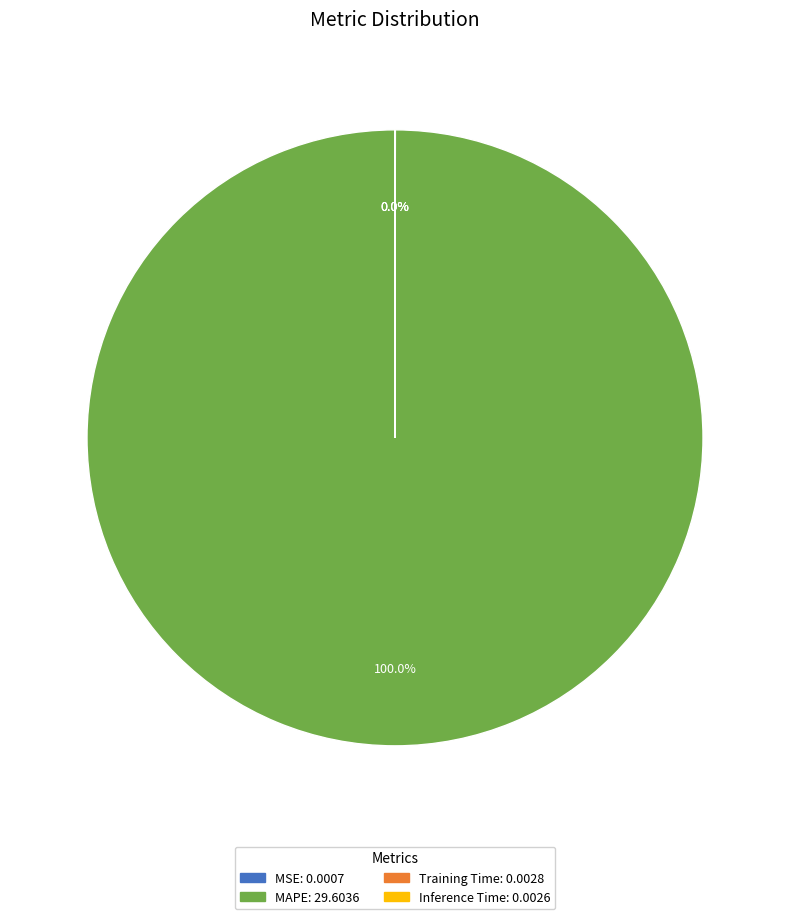

Which category has the biggest portion of the pie?

MAPE